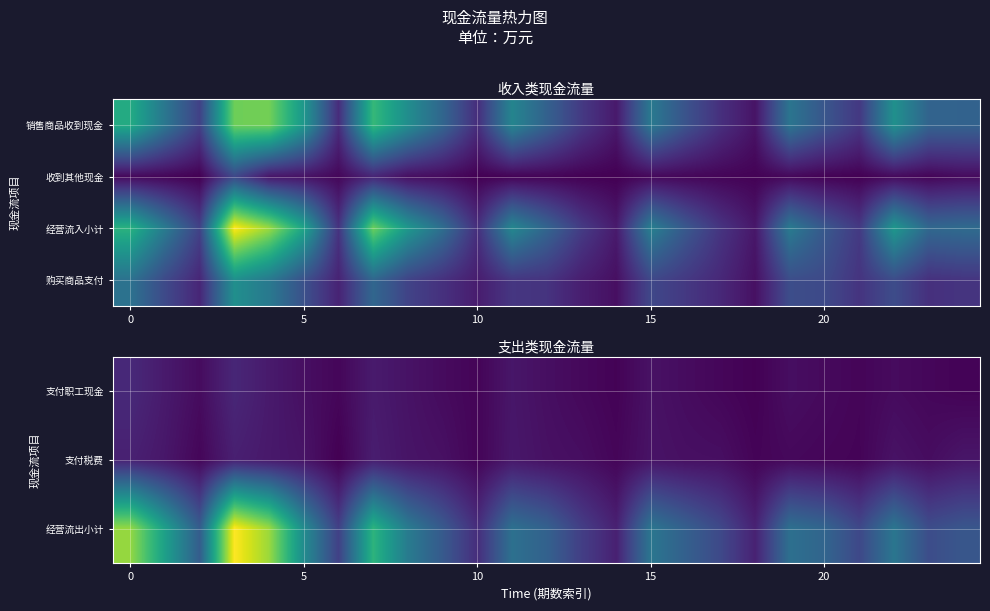

Which has a higher value, 5 or 14?

5